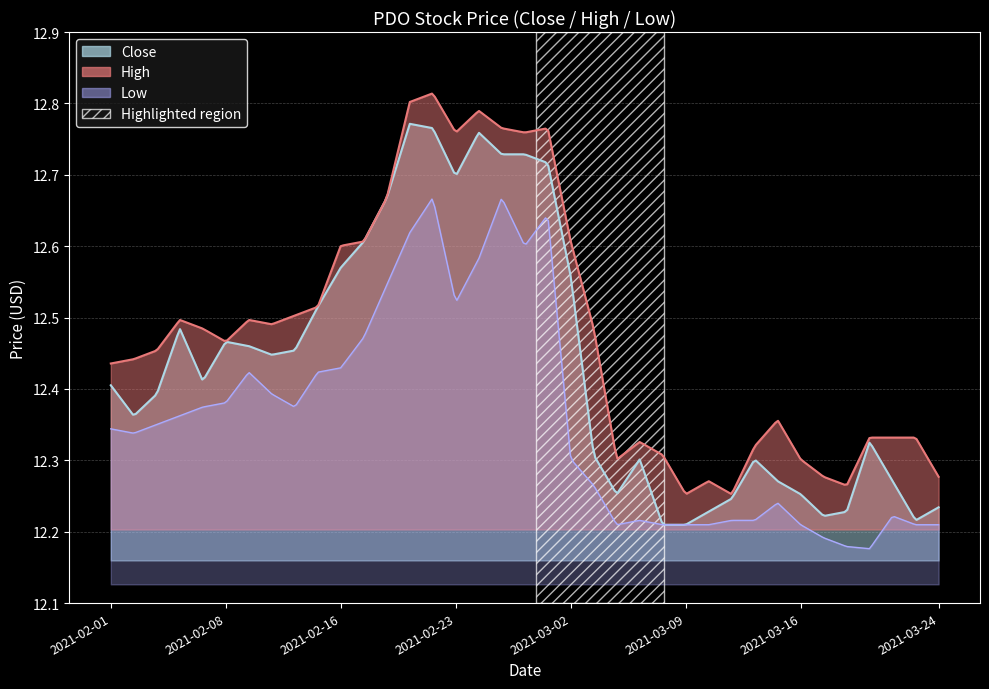

True or false: High and Low cross at least once.

False